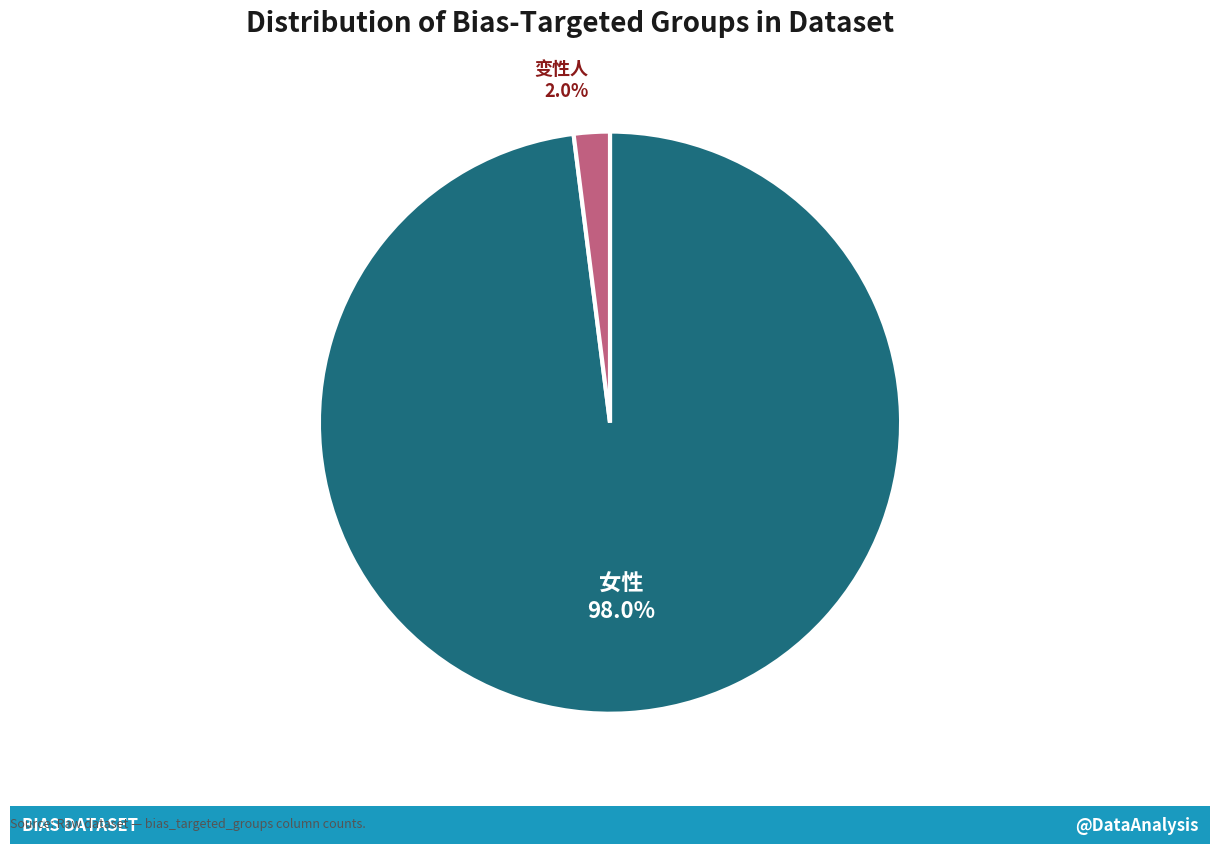

True or false: 变性人 accounts for 10% of the total.

False